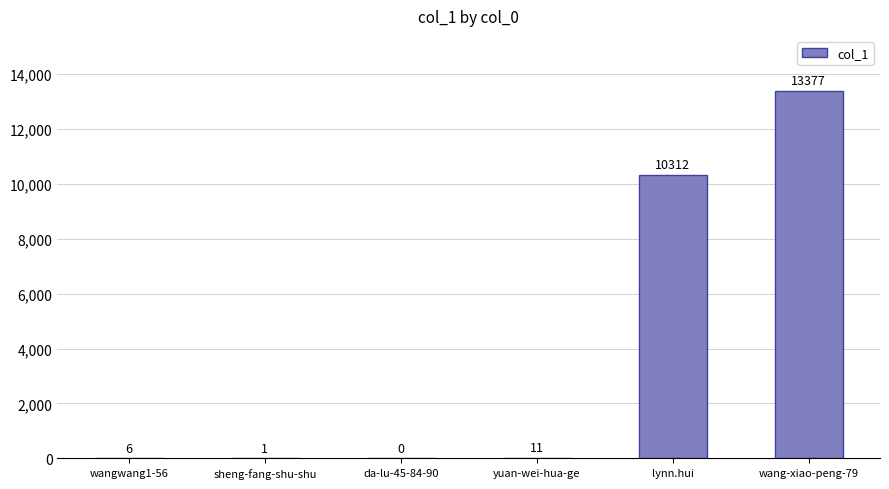

At which label is the value closest to 6688?

lynn.hui